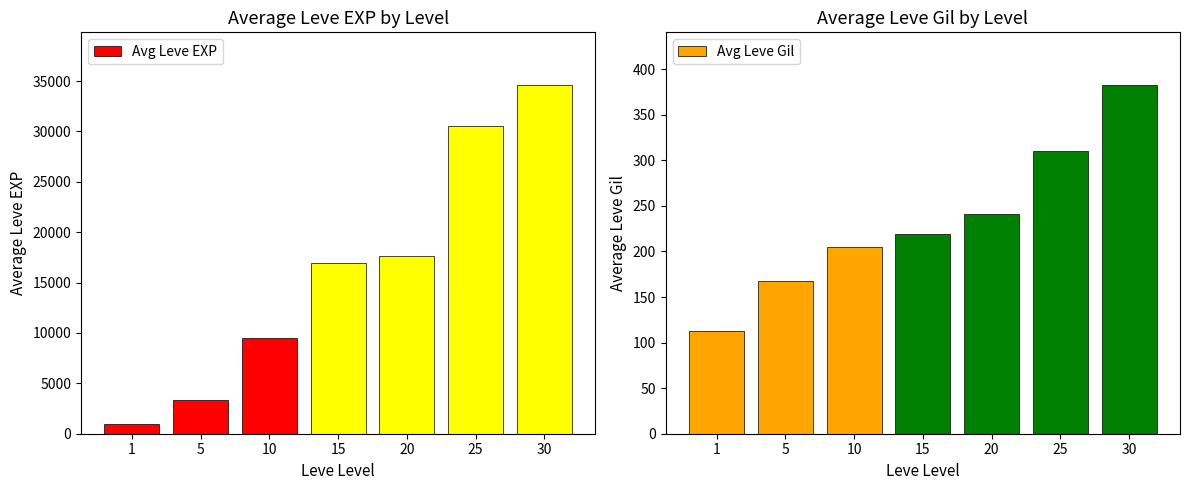

How many bars are there in total?

14